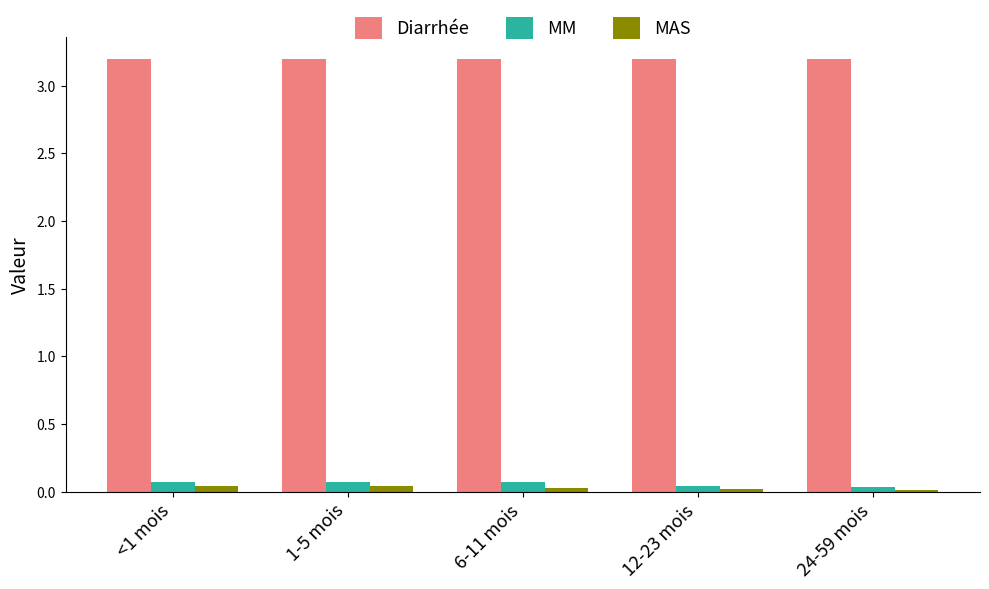

Which series has the largest total across all categories?

Diarrhée